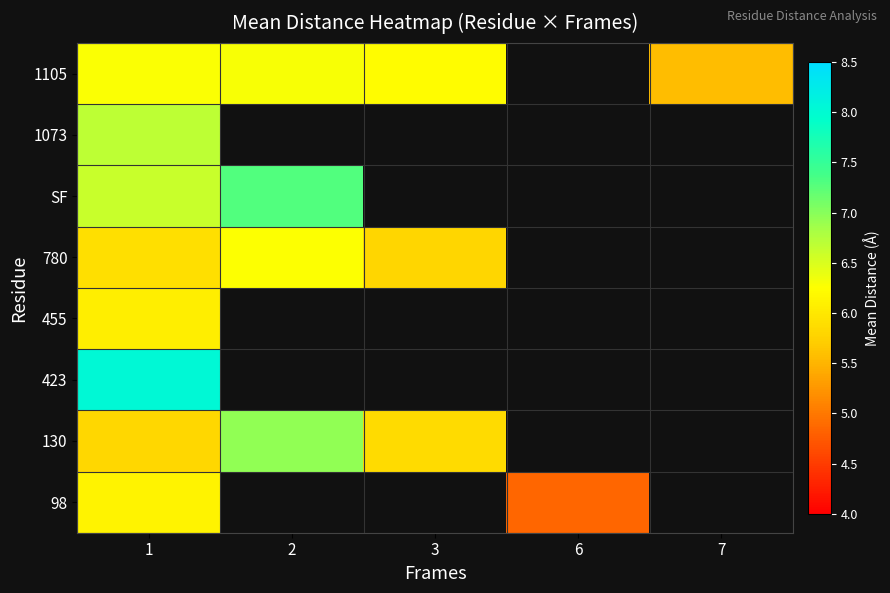

At 1, list the series in order from largest to smallest.

423, 1073, SF, 1105, 98, 455, 780, 130